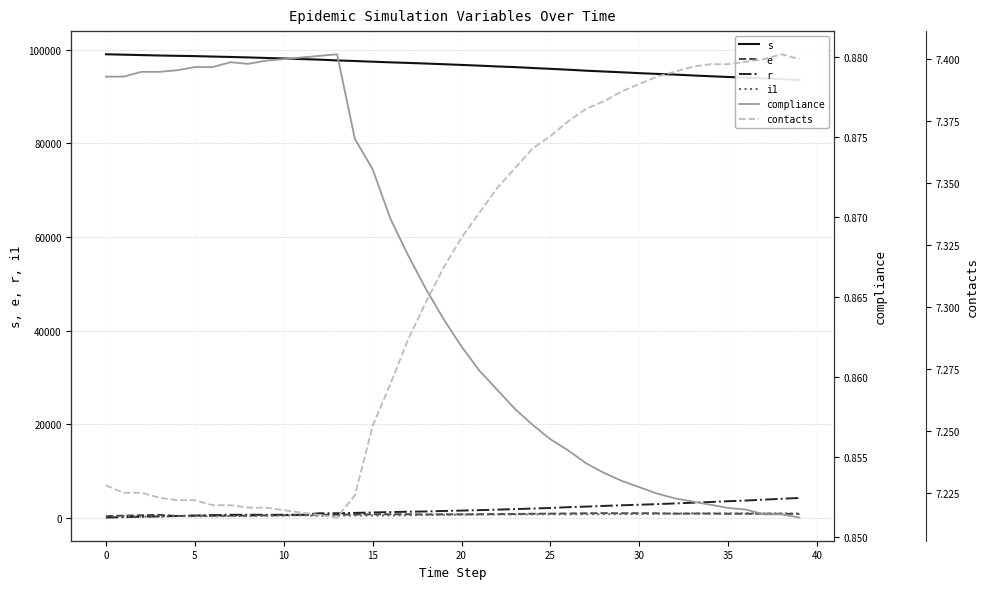

Where does the r series first go above 1490?

21